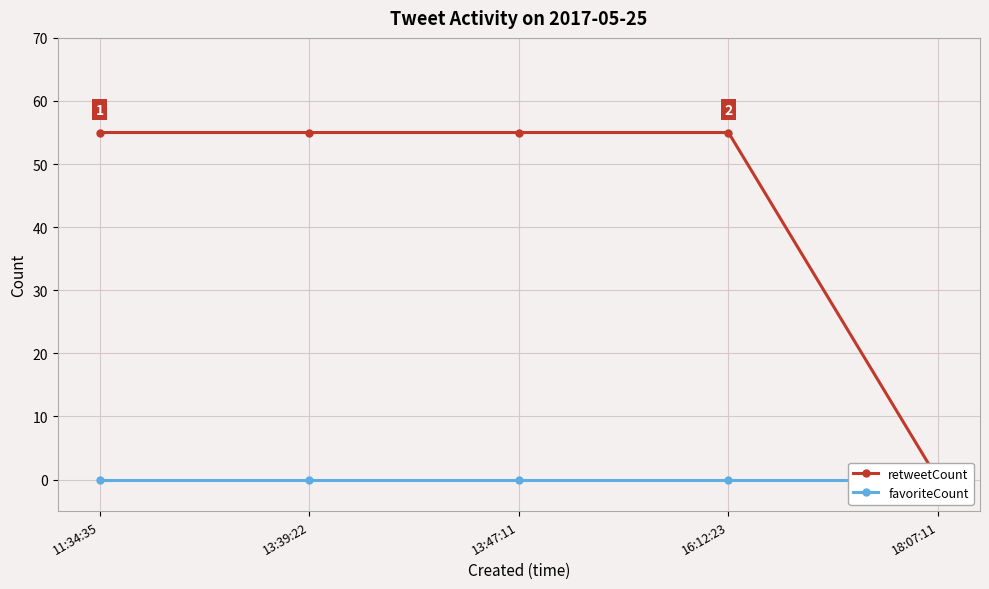

List the series in order of their peak value, highest first.

retweetCount, favoriteCount